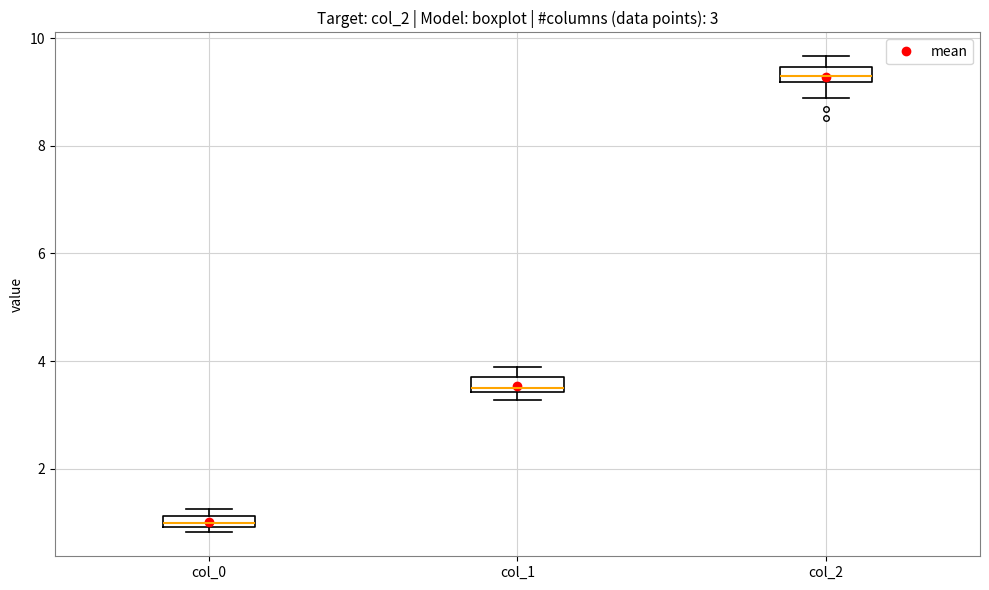

Which box has the lowest median line?

col_0